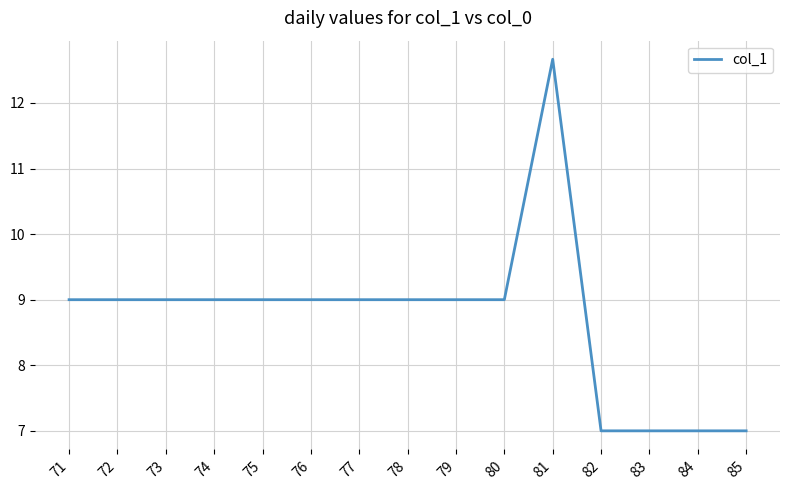

Which category has the highest value across all series?

81